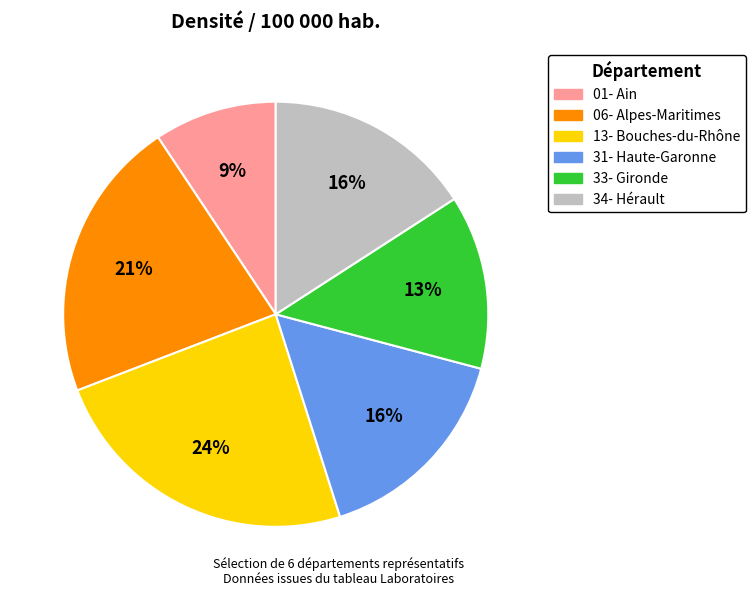

To the nearest percent, what portion does 34- Hérault represent?

16%